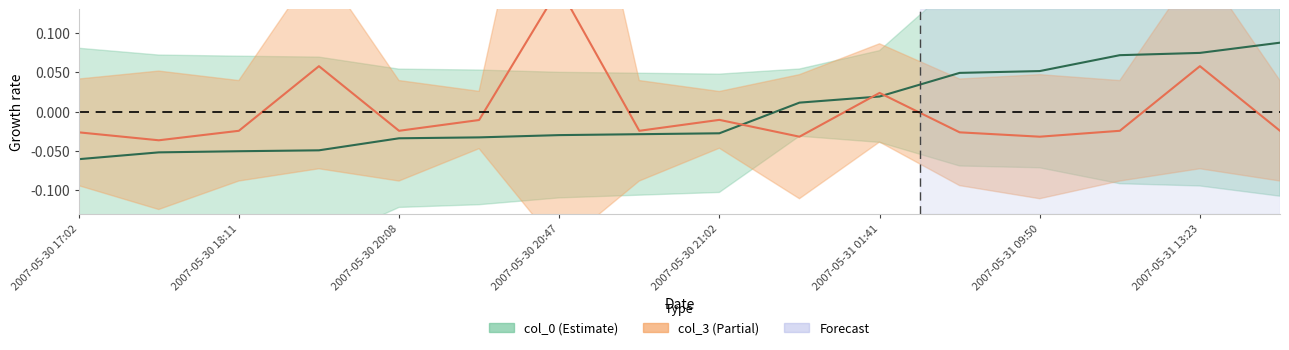

In col_3, how many points are higher than both neighbors (excluding endpoints)?

5